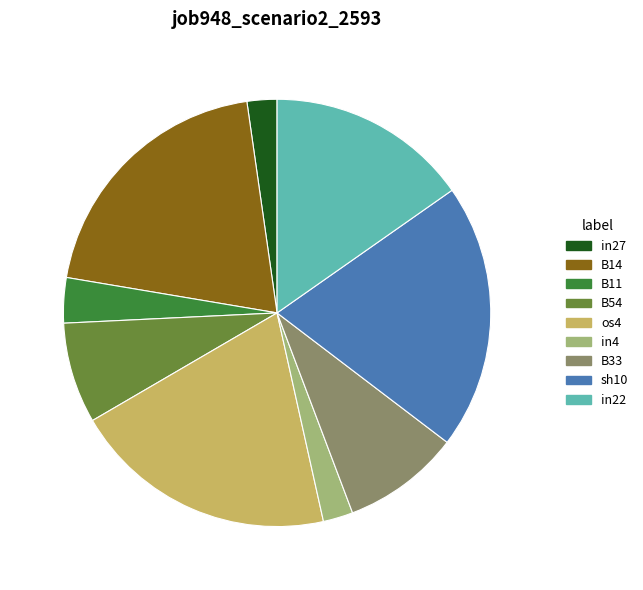

Is the sum of in27 and os4 greater than half?

No